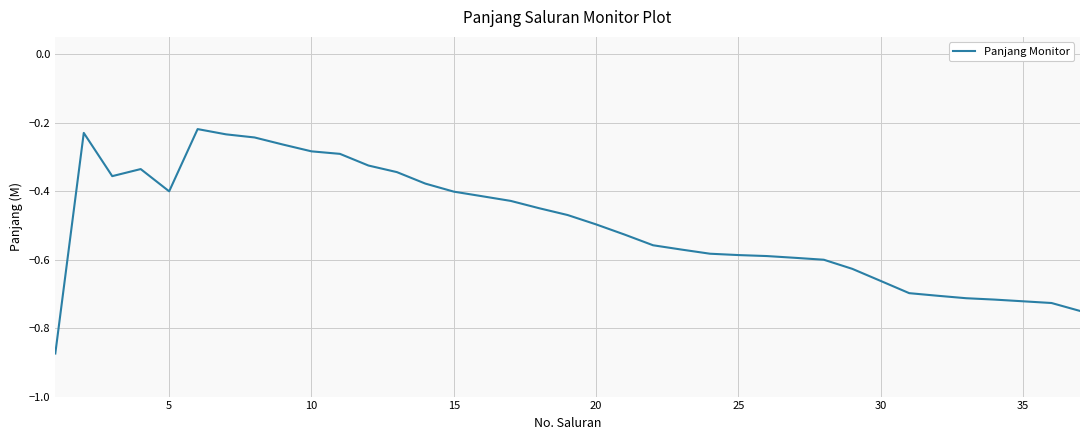

Does the chart display data point markers on the line(s)?

No